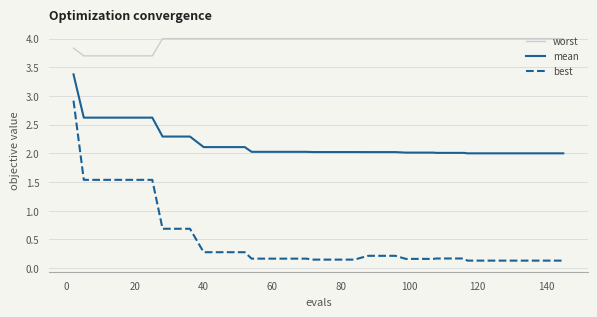

What is the maximum value for worst?

4.0